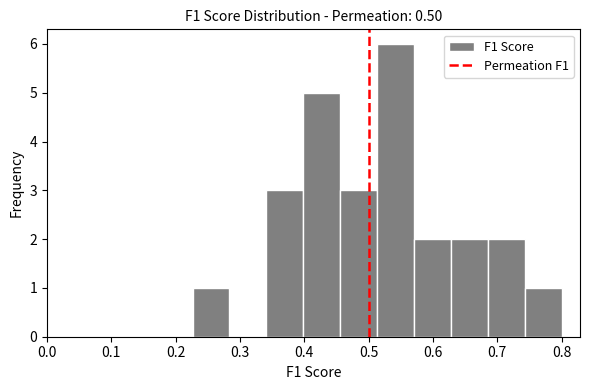

Reading left to right, transcribe this chart: for each bar, give the range it covers on the x-axis and its height. Neither the bar edges nor the heights are printed on the chart, so give them approximately, as read against the axes.

0.23 to 0.28: 1
0.28 to 0.34: 0
0.34 to 0.40: 3
0.40 to 0.46: 5
0.46 to 0.51: 3
0.51 to 0.57: 6
0.57 to 0.63: 2
0.63 to 0.69: 2
0.69 to 0.74: 2
0.74 to 0.80: 1